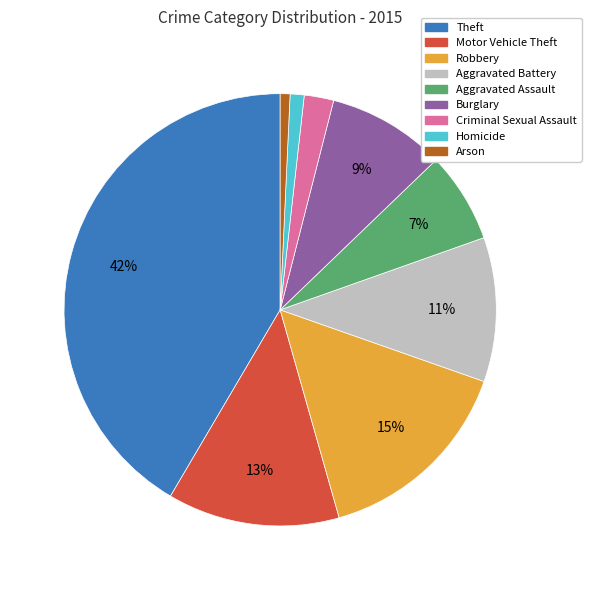

Approximately how many times larger is the value at Motor Vehicle Theft compared to Aggravated Battery?

1.2